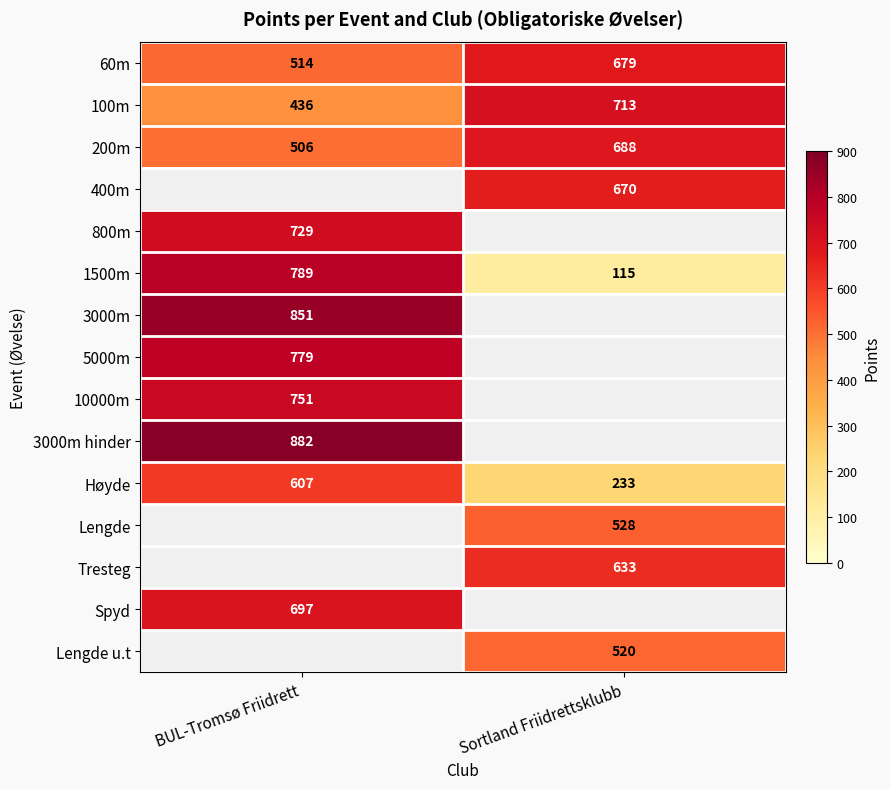

Is the value of Tresteg at Sortland Friidrettsklubb greater than the value of 60m at BUL-Tromsø Friidrett?

Yes